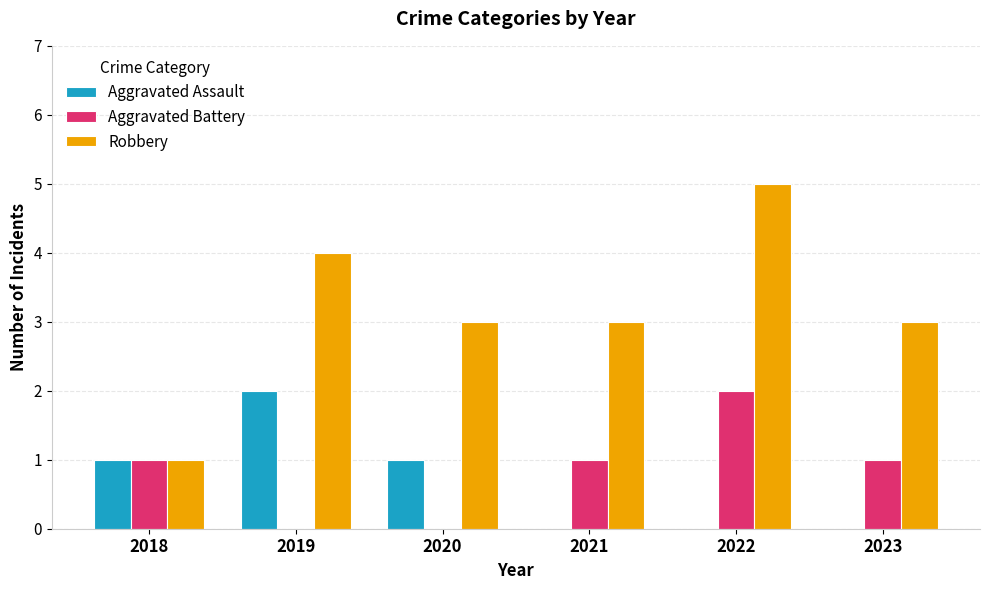

What is the maximum value for Robbery?

5